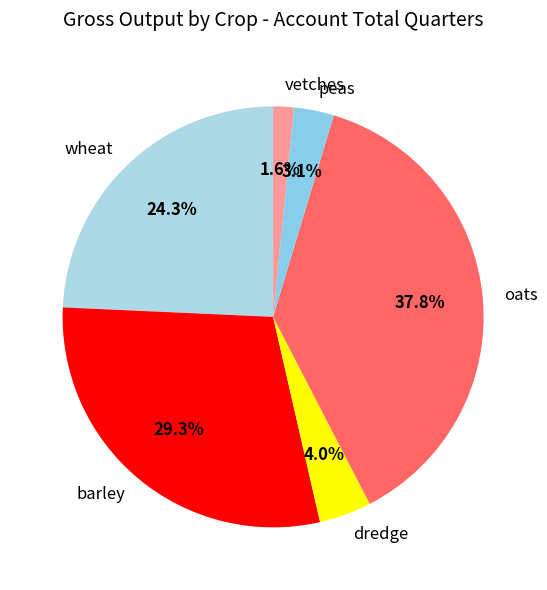

Is wheat the majority of the pie?

No